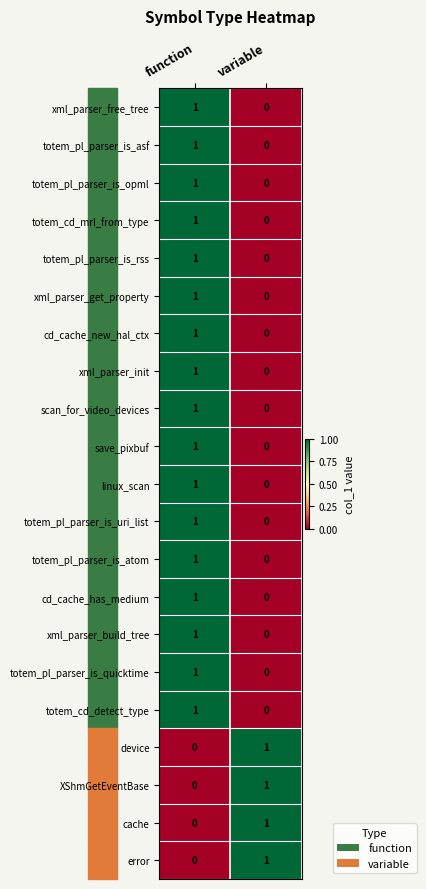

The value of totem_pl_parser_is_atom at function is 1. True or false?

True